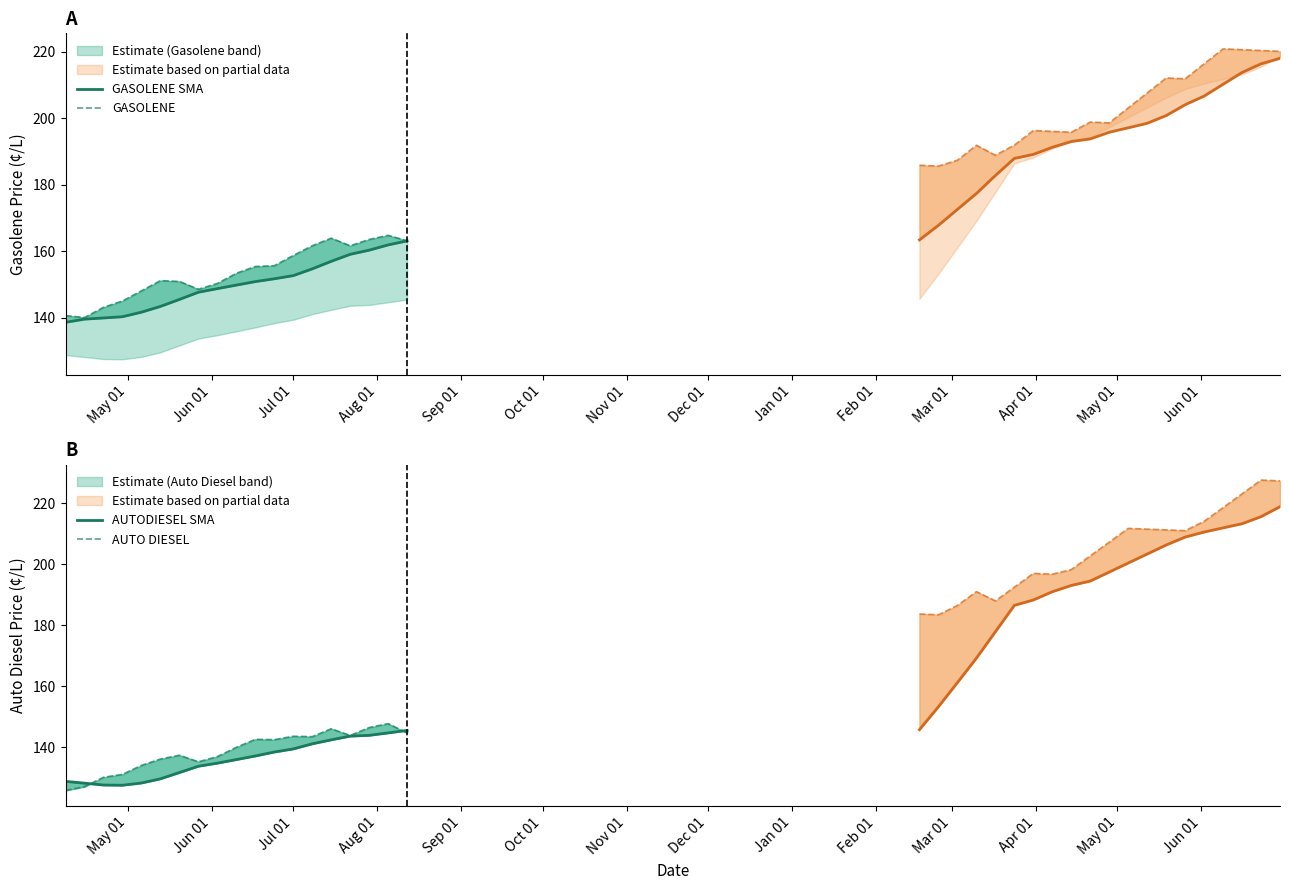

What is the smallest value displayed?

125.9